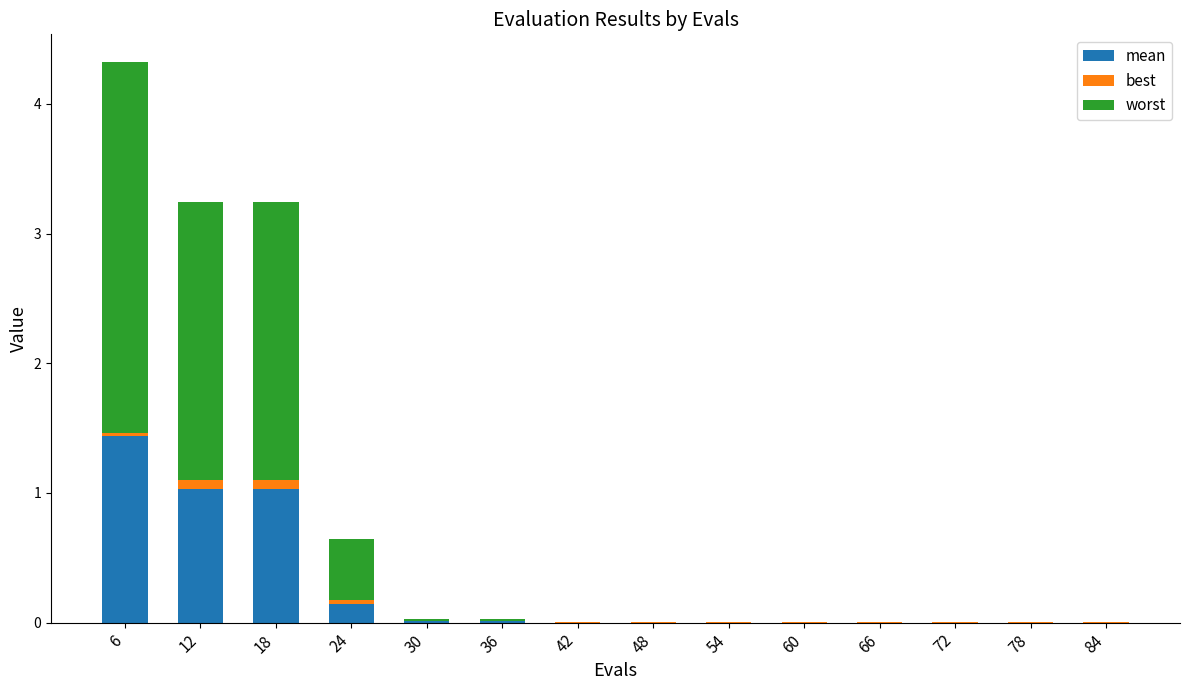

At which category is the sum across all series the highest?

6